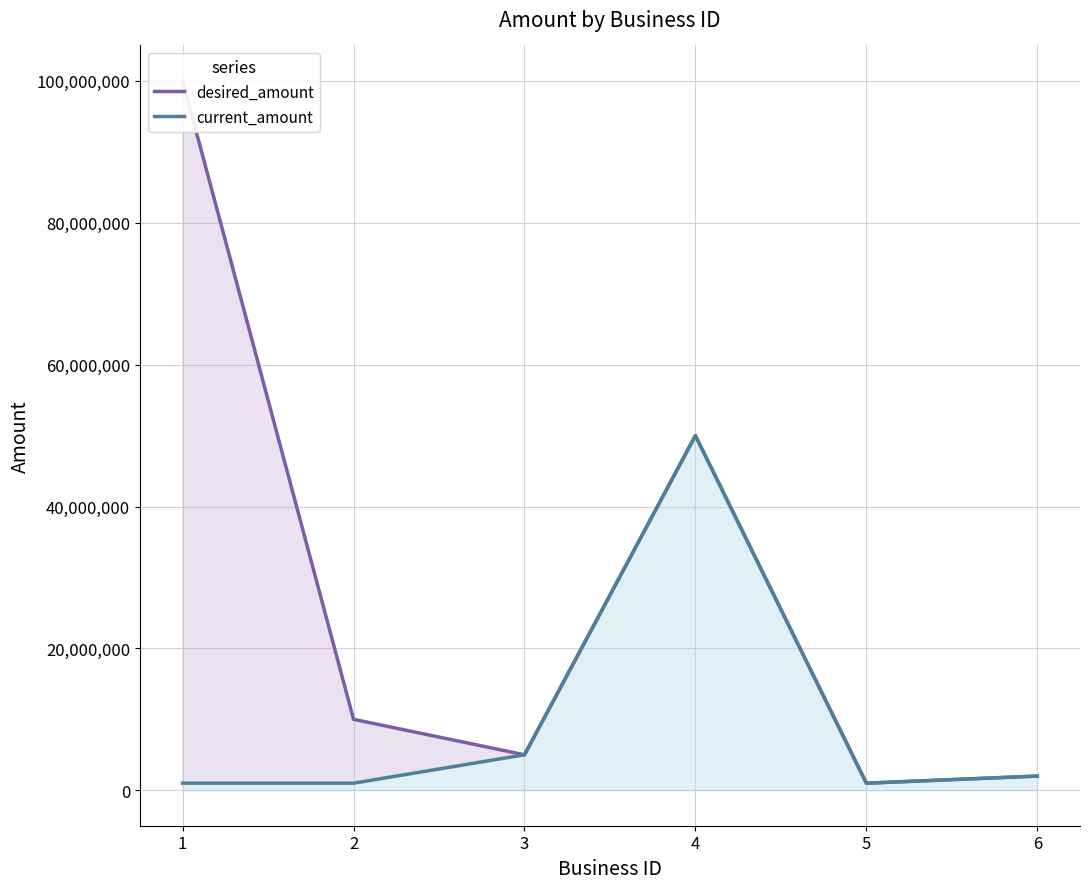

How many values in the desired_amount series exceed 10000000?

2